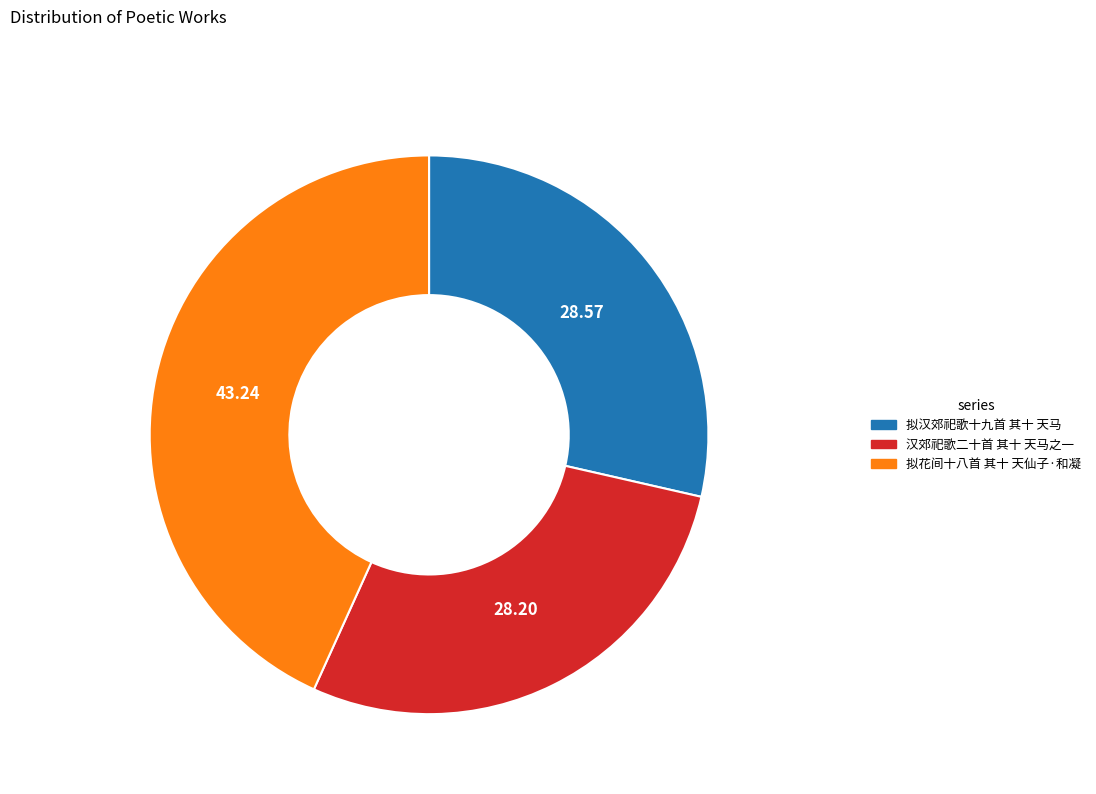

Do 拟汉郊祀歌十九首 其十 天马 and 汉郊祀歌二十首 其十 天马之一 together represent more than half of the pie?

Yes